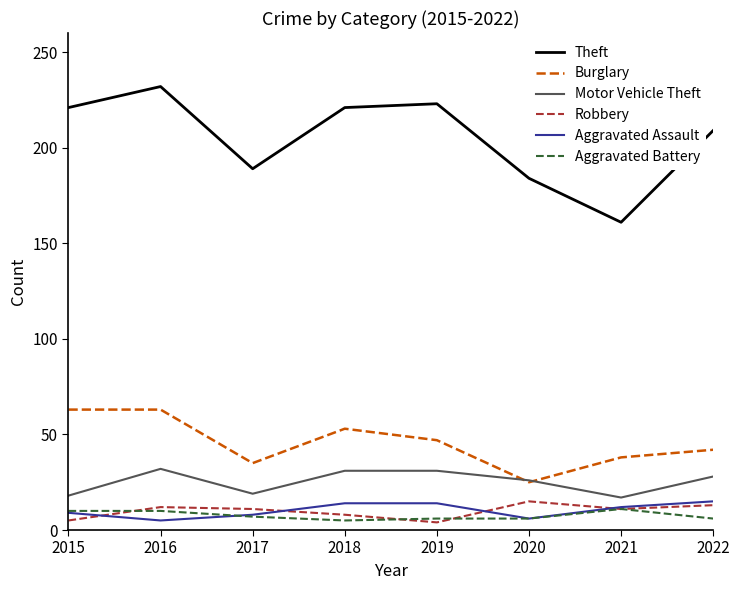

What are all the series names shown in the legend?

Theft, Burglary, Motor Vehicle Theft, Robbery, Aggravated Assault, Aggravated Battery